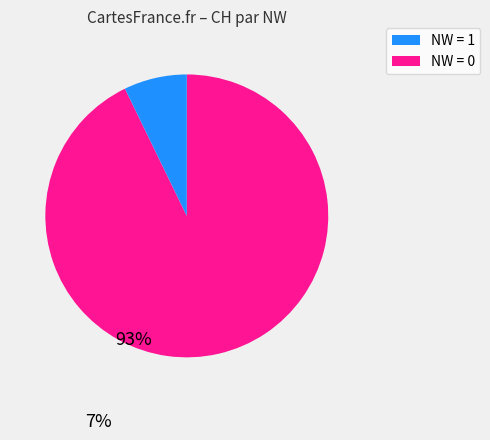

Is there any slice that represents more than half of the pie?

Yes